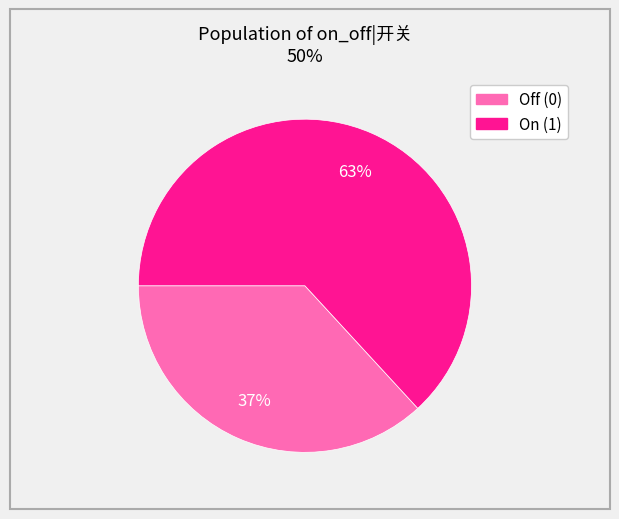

Between Off (0) and On (1), which is larger?

On (1)